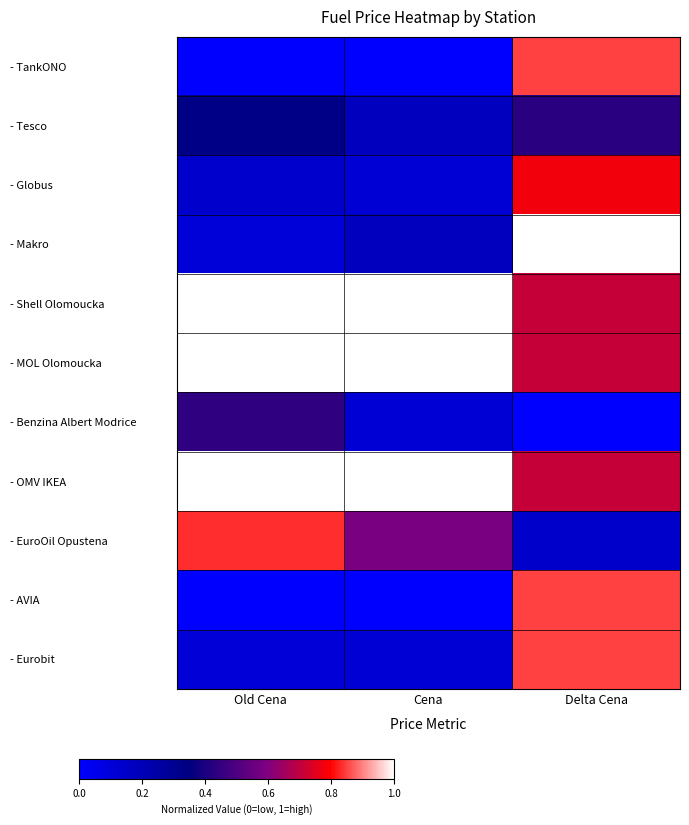

What is the total value across all series at Delta Cena?

7.0